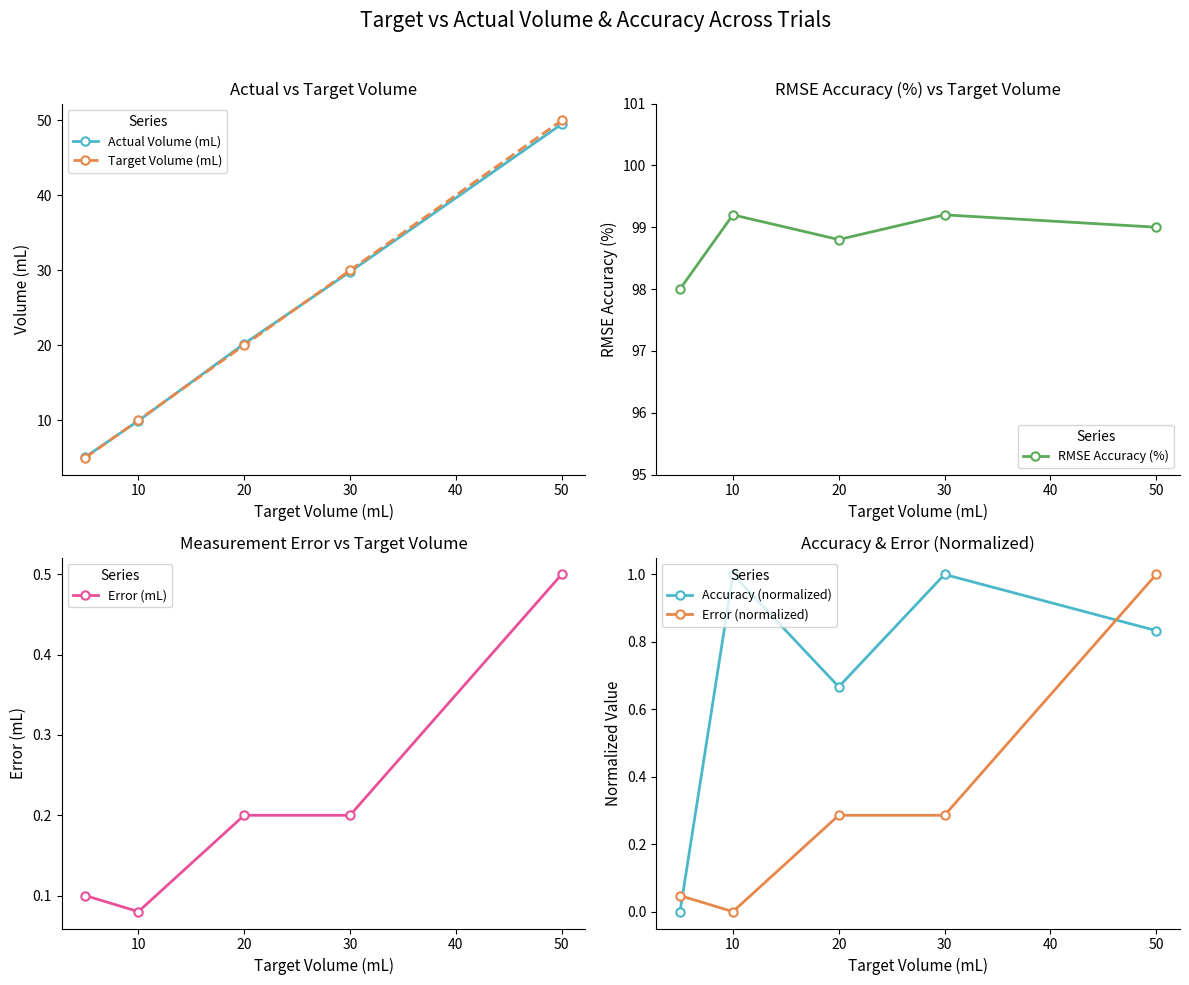

True or false: Error (mL) and RMSE Accuracy (%) intersect in this chart.

False